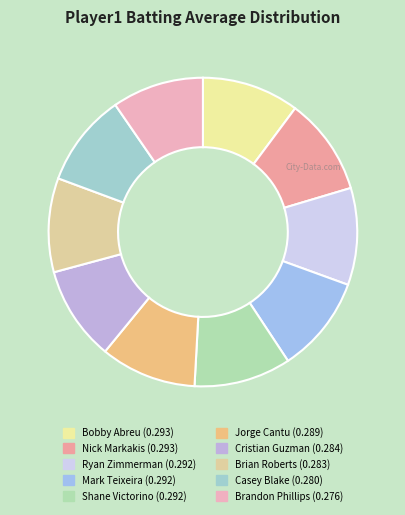

How many slices are in this pie chart?

10